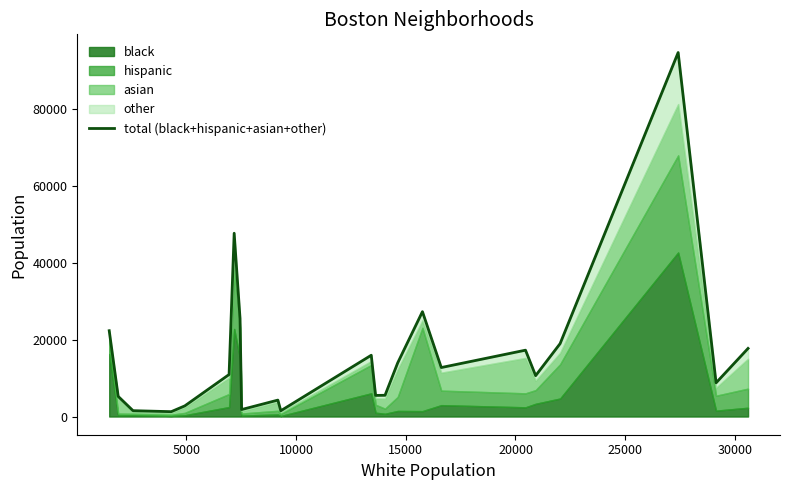

Reading right to left, what are all the values shown in this chart?

17734	8778	94780	18980	10643	17277	12755	27306	13987	5532	5494	15958	1499	4277	1815	25560	47723	10936	2772	1264	1523	5245	22345